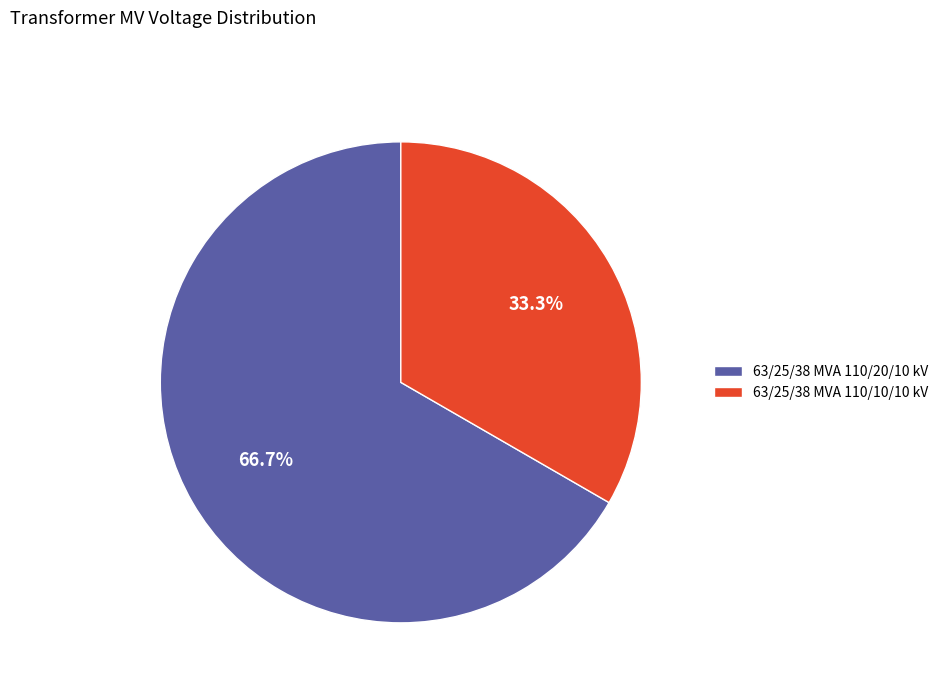

How many segments does this pie chart have?

2